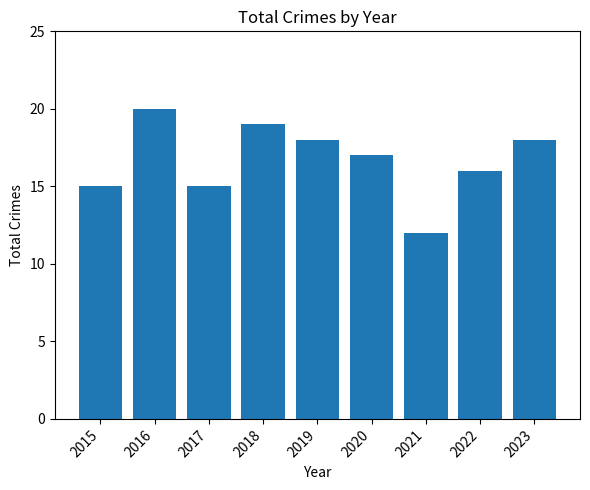

At which category does the chart reach its peak across all series?

2016